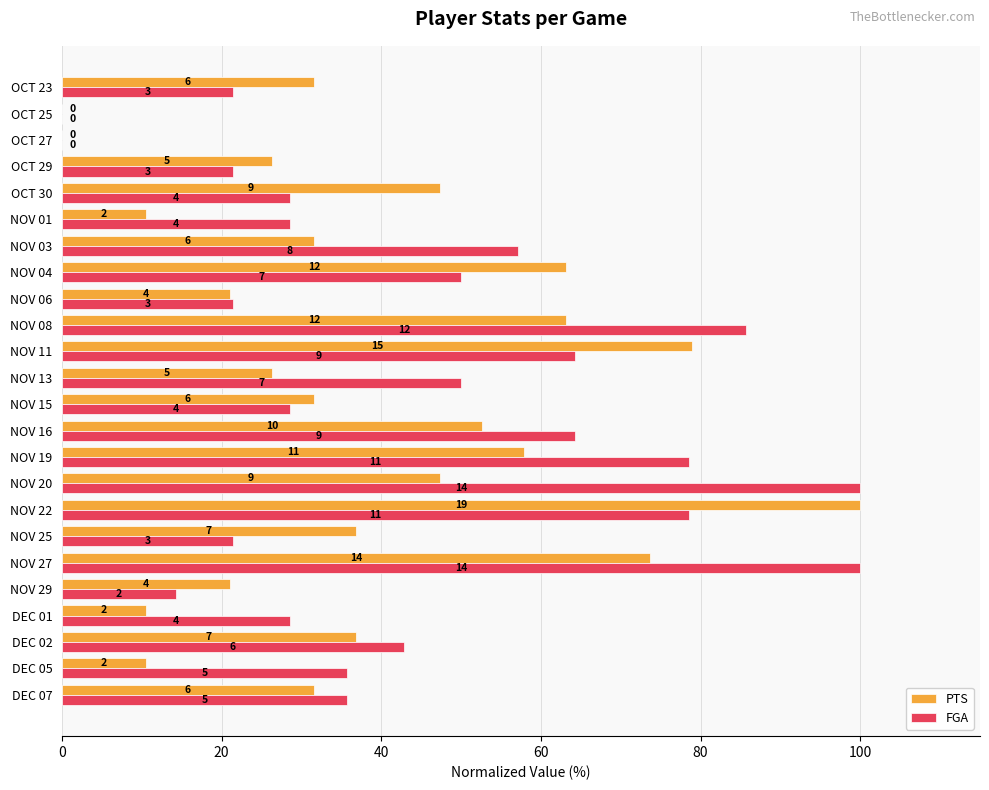

What are all the series names shown in the legend?

PTS, FGA